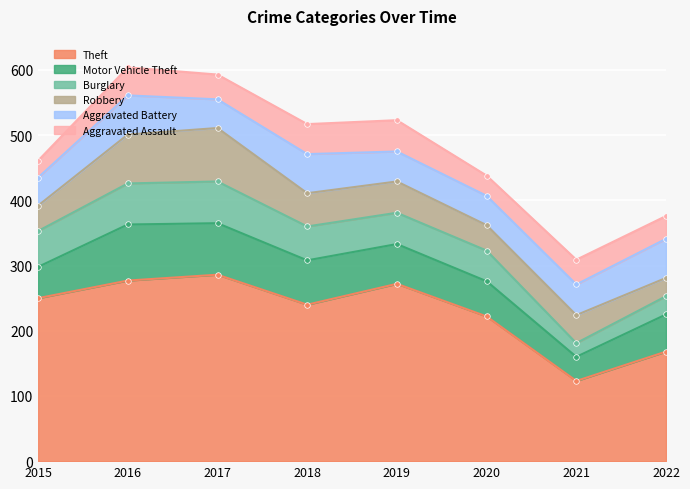

What are all the series names shown in the legend?

Theft, Motor Vehicle Theft, Burglary, Robbery, Aggravated Battery, Aggravated Assault